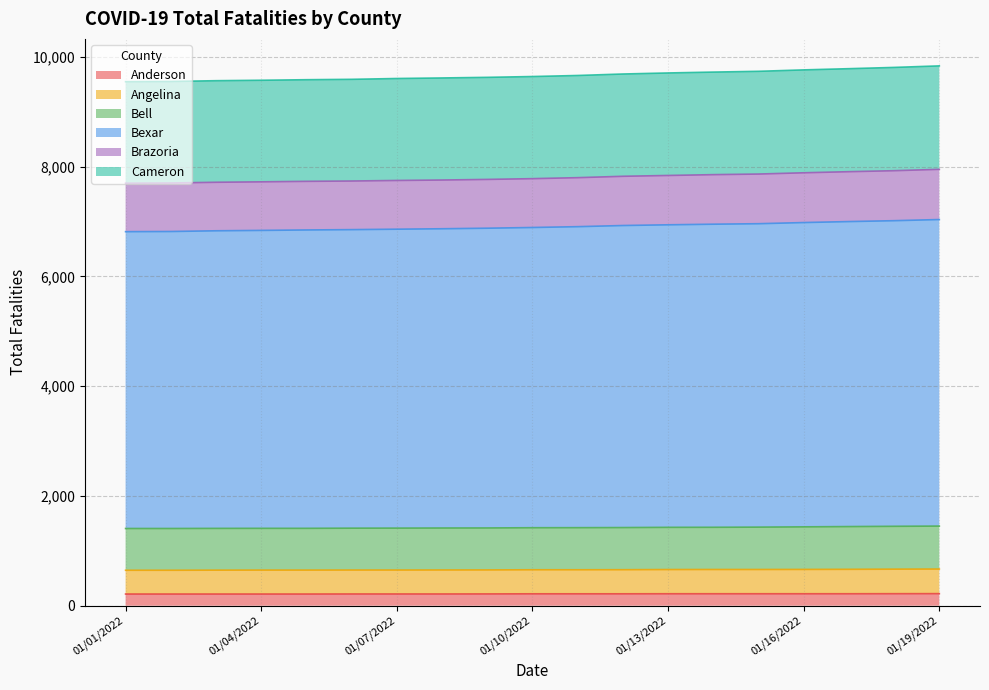

Is the value of Brazoria at 01/12/2022 greater than the value of Cameron at 01/19/2022?

No